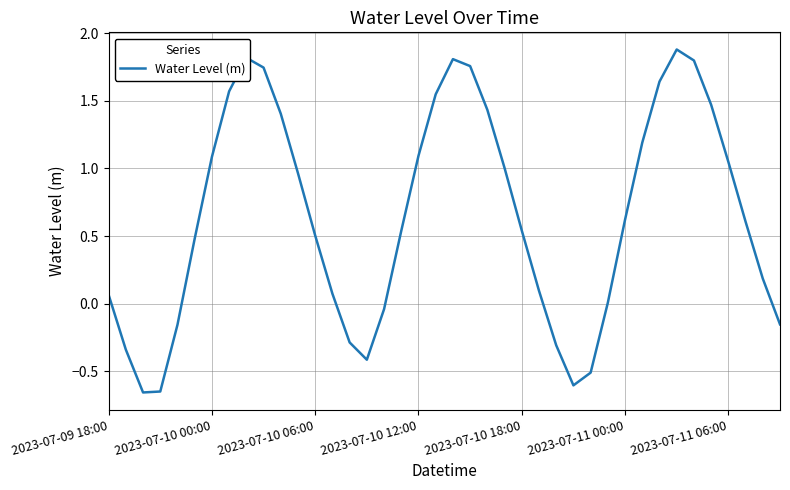

What is the greatest value displayed?

1.9